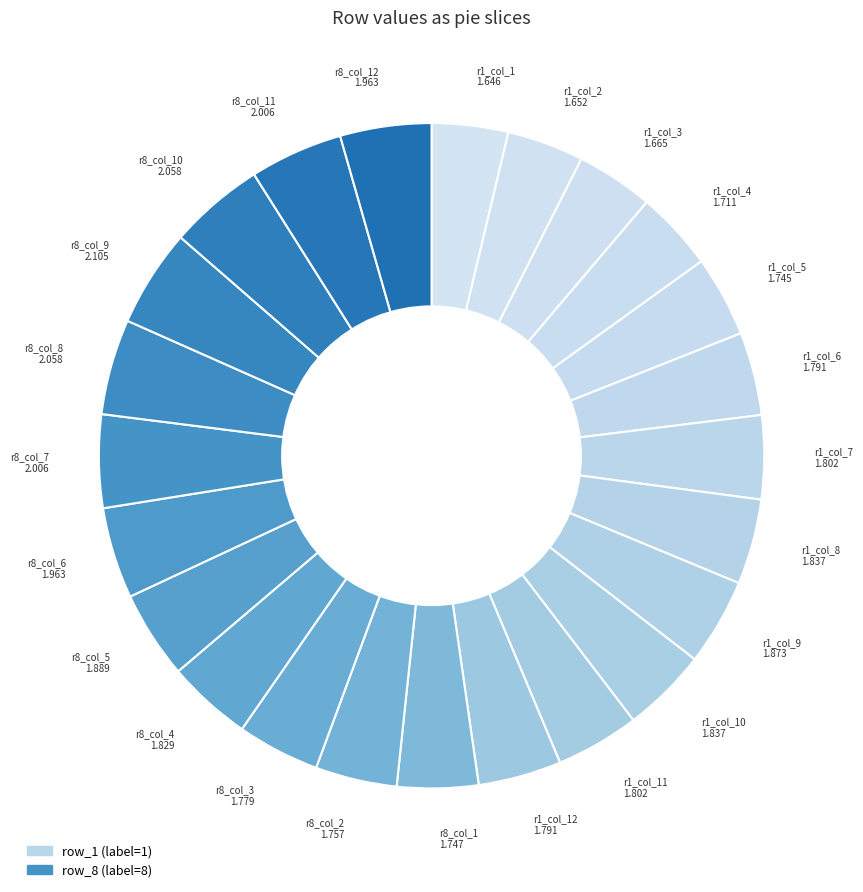

Is it true that r1_col_4 1.711 is 4% of the pie?

True